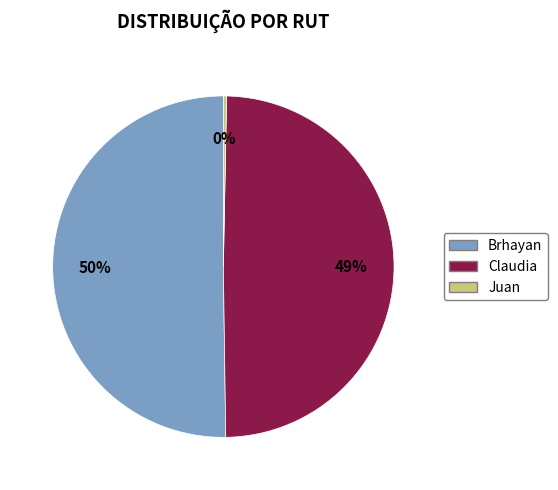

To the nearest percent, what is the average slice percentage?

33%